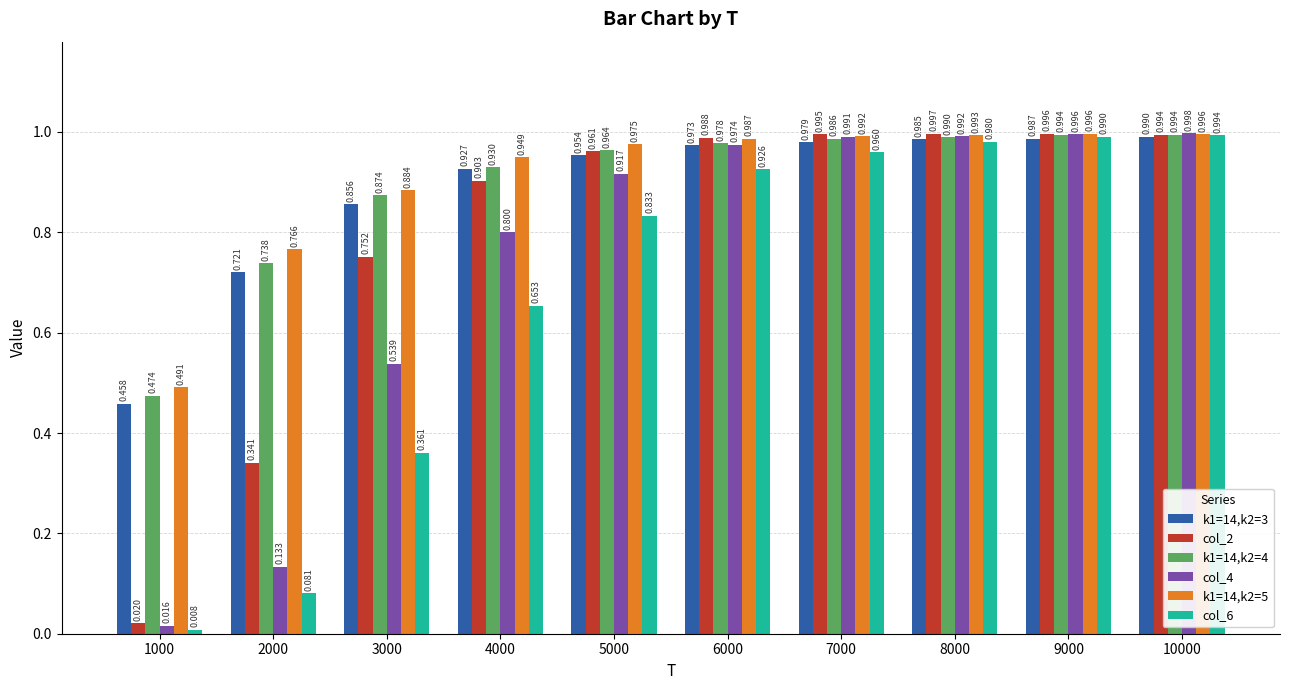

Is the value of col_2 at 5000 greater than the value of k1=14,k2=3 at 4000?

Yes